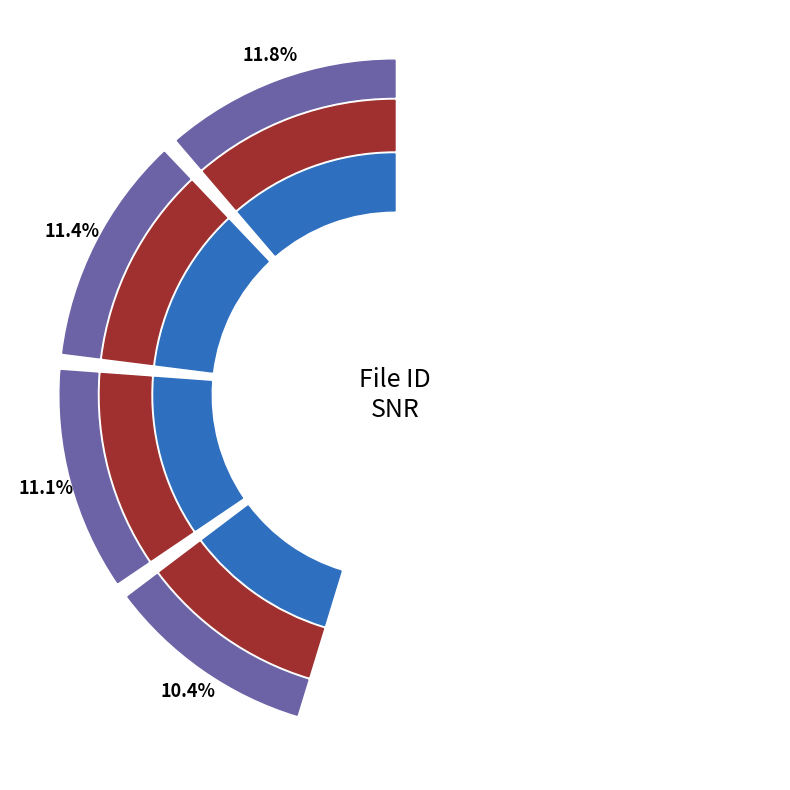

To the nearest percent, what portion does 10 represent?

10%